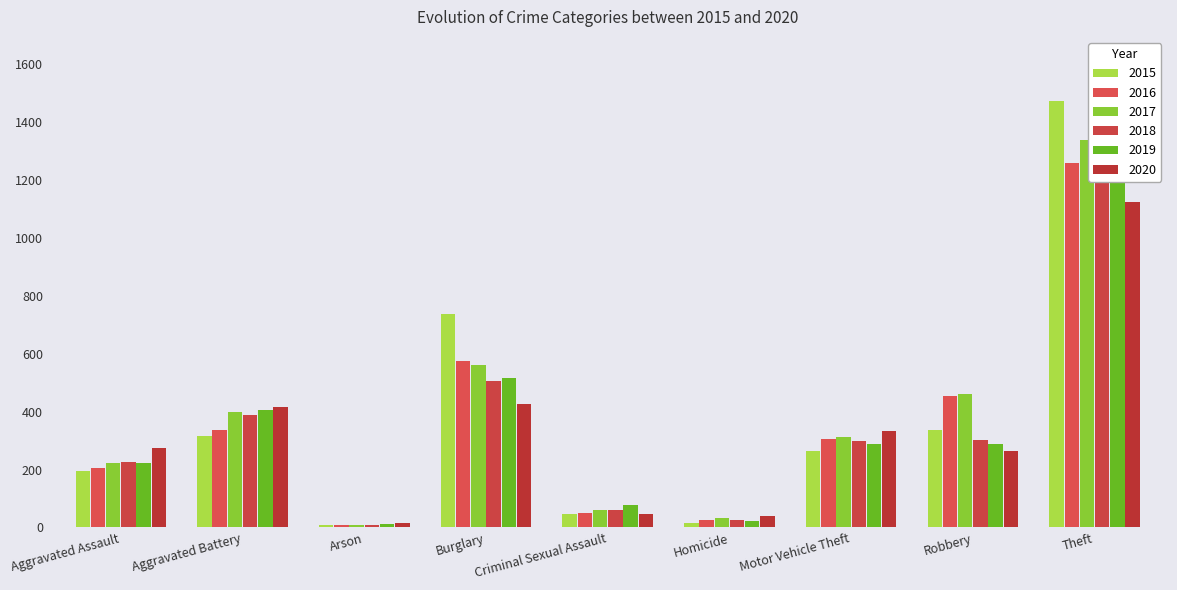

How many data points in 2016 are less than 304?

4